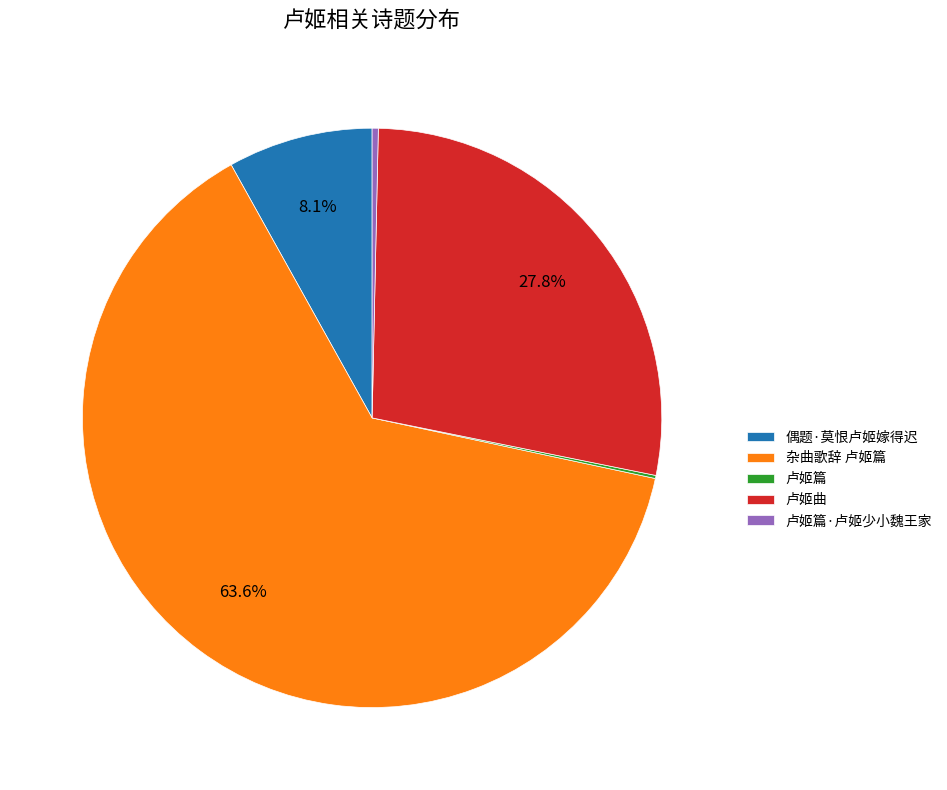

To the nearest percent, what is the difference between the largest and smallest slice percentages?

63%